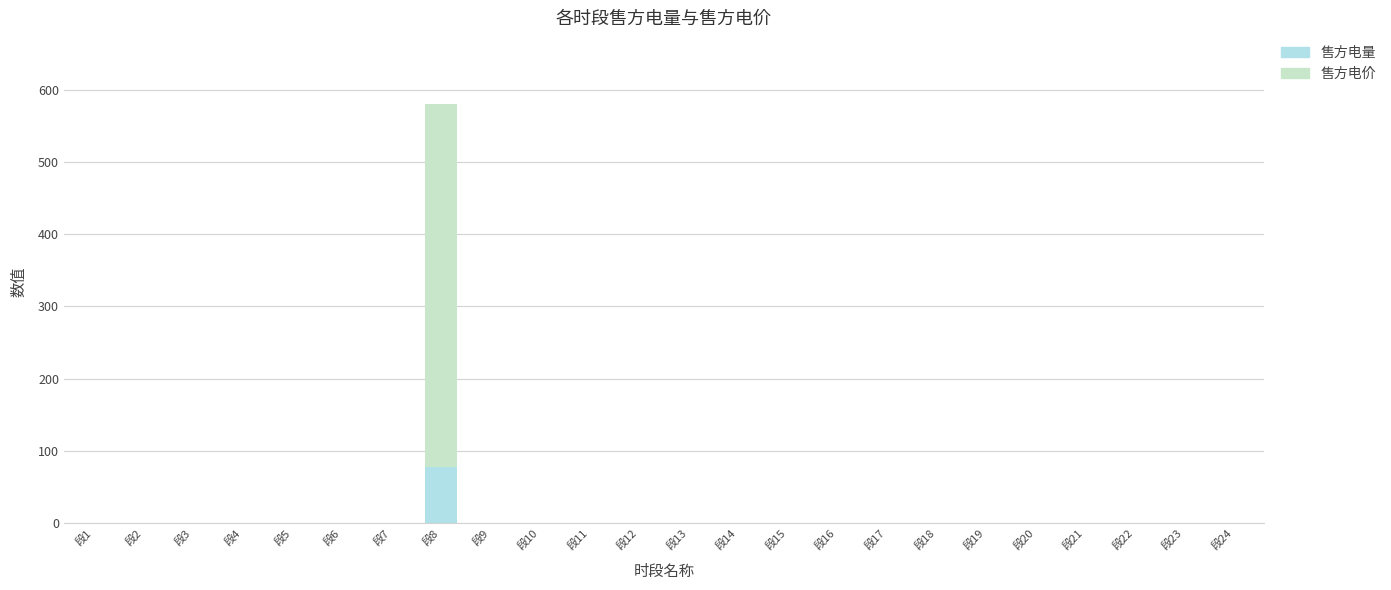

Are the bars horizontal?

No